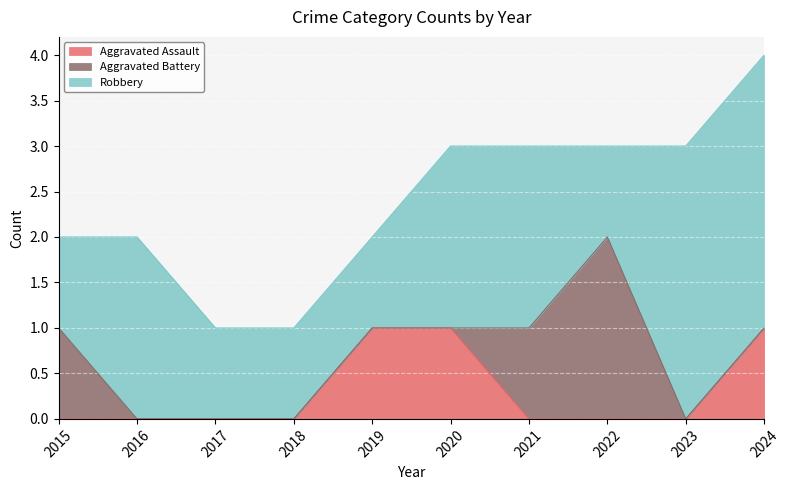

Reading right to left, list all the values displayed in this chart.

Aggravated Assault: 2024=1	2023=0	2022=0	2021=0	2020=1	2019=1	2018=0	2017=0	2016=0	2015=0
Aggravated Battery: 2024=0	2023=0	2022=2	2021=1	2020=0	2019=0	2018=0	2017=0	2016=0	2015=1
Robbery: 2024=3	2023=3	2022=1	2021=2	2020=2	2019=1	2018=1	2017=1	2016=2	2015=1